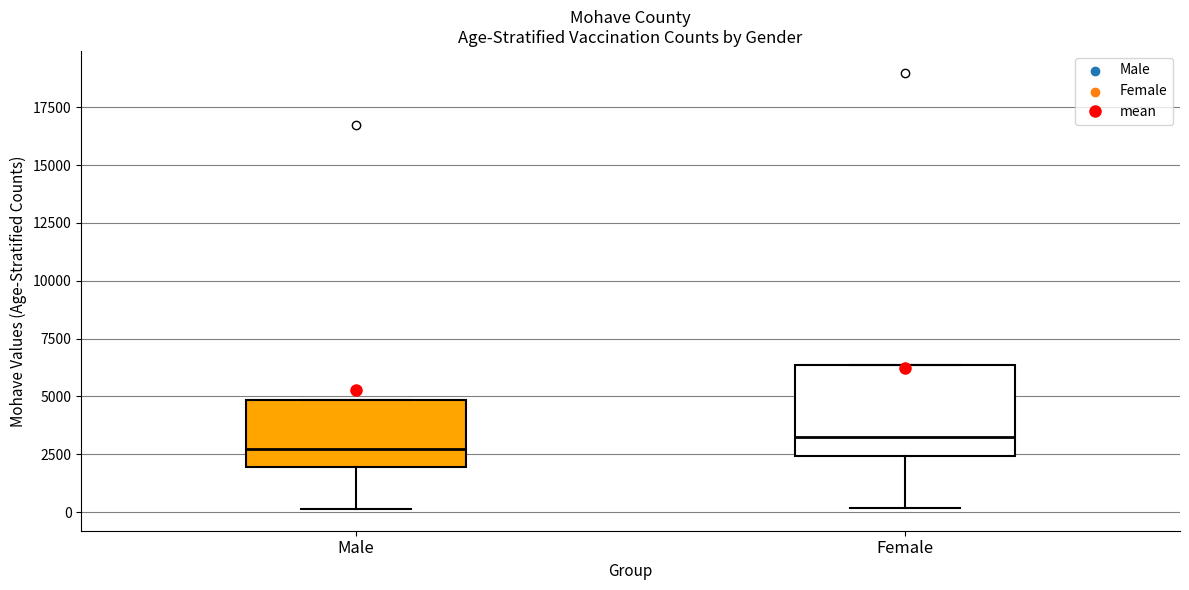

Reading left to right, transcribe this box plot: for each box, give where its median line is, the range the box spans, and where its two whiskers end, as read against the y-axis. The values are not printed on the chart, so give them approximately, as read against the axis.

Male: median 2500, box 2000 to 5000, whiskers 0 to 5000
Female: median 3500, box 2500 to 6500, whiskers 0 to 6500